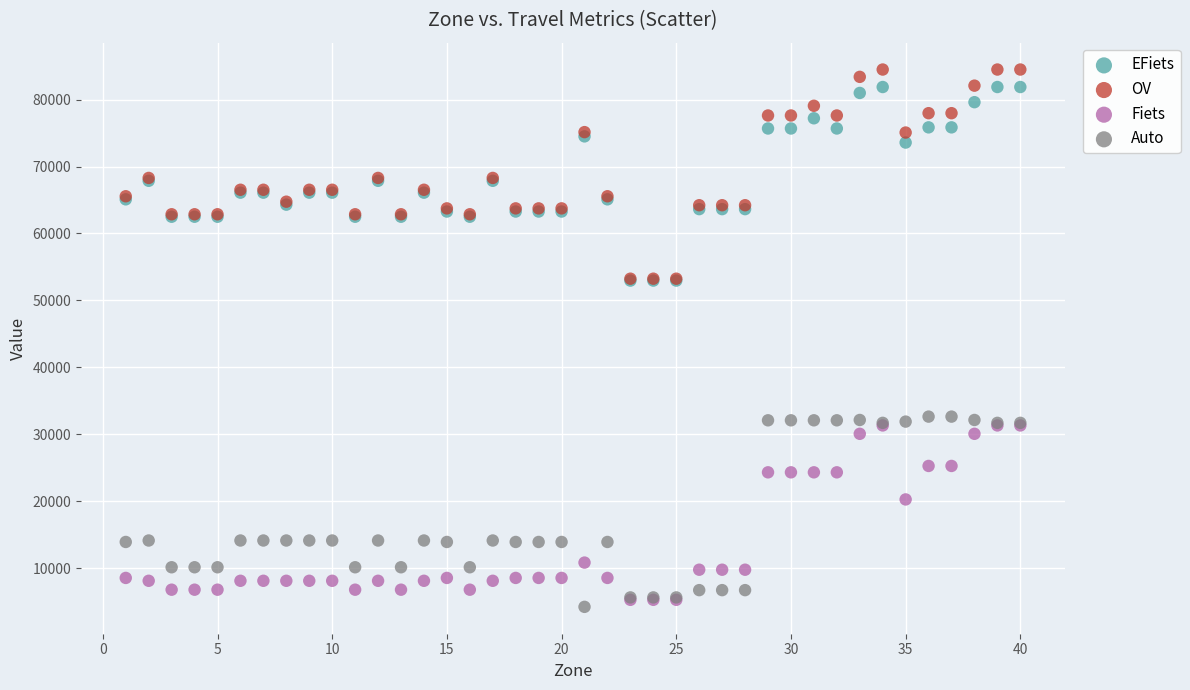

In the Fiets series, what Y value is closest to 18335?

20303.8